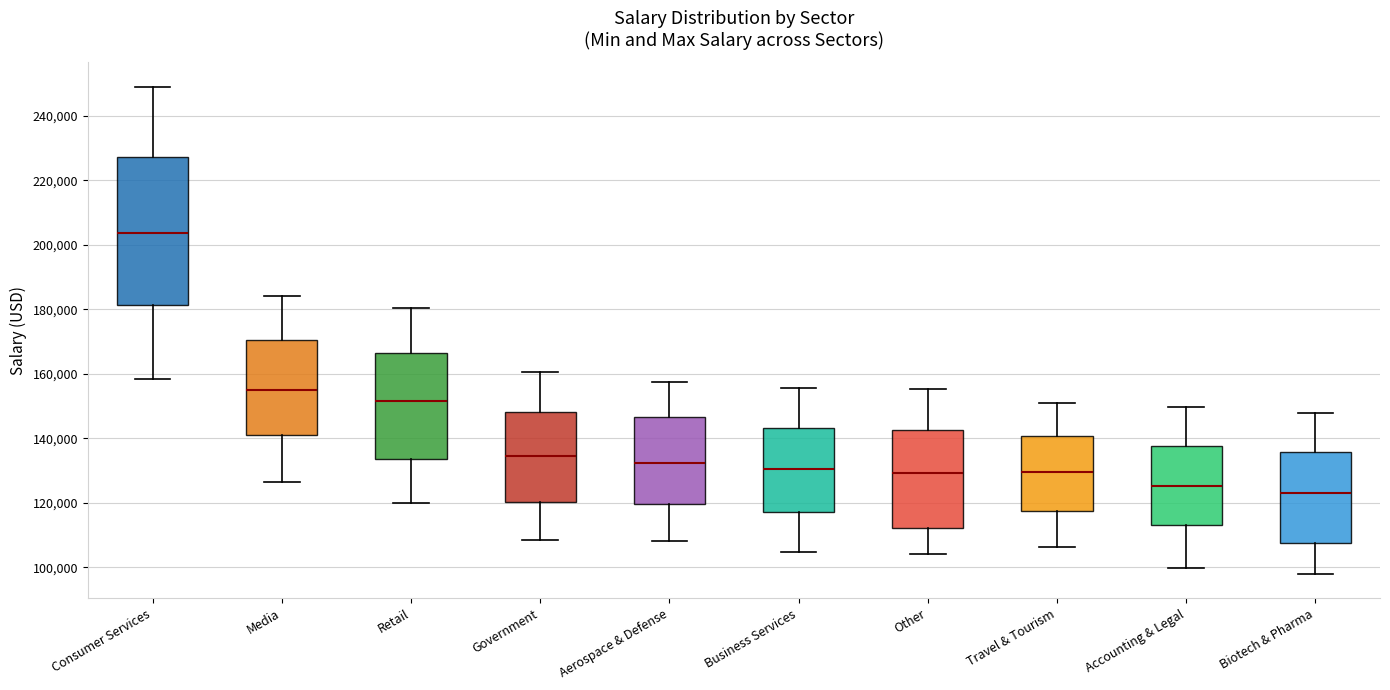

Where is the upper edge of the box for Other on the y-axis? The values are not printed on the chart, so give them approximately, as read against the axis.

142000